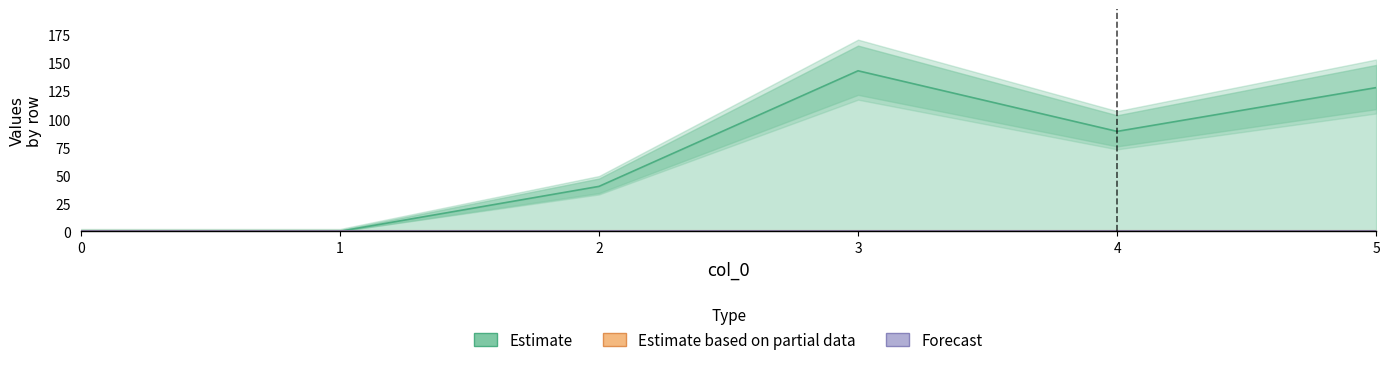

Rank the categories by Estimate based on partial data value from lowest to highest.

0, 1, 2, 3, 4, 5